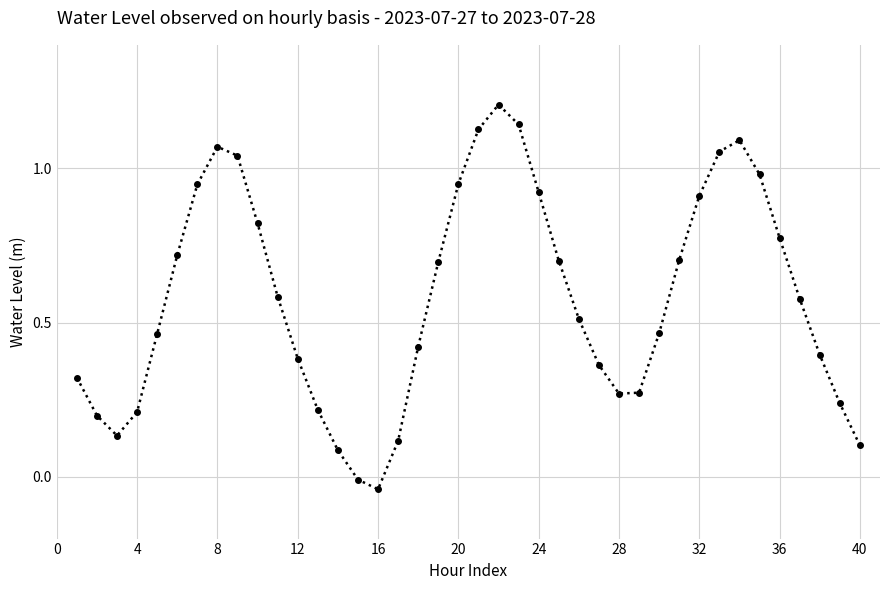

What is the difference between the second highest and second lowest values?

1.2